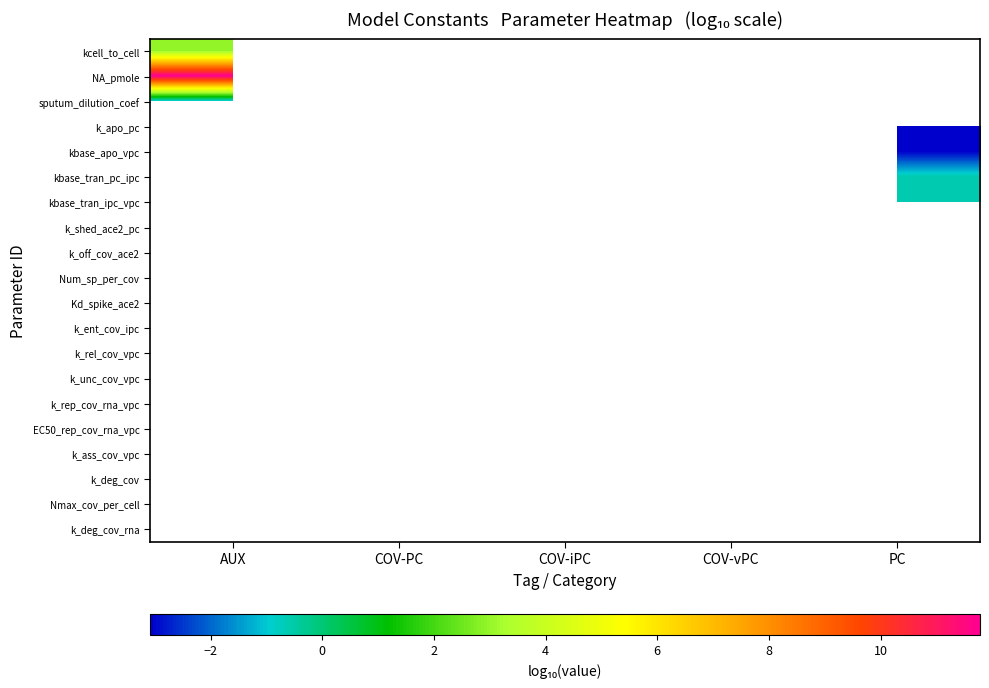

How many distinct data groups are displayed?

20